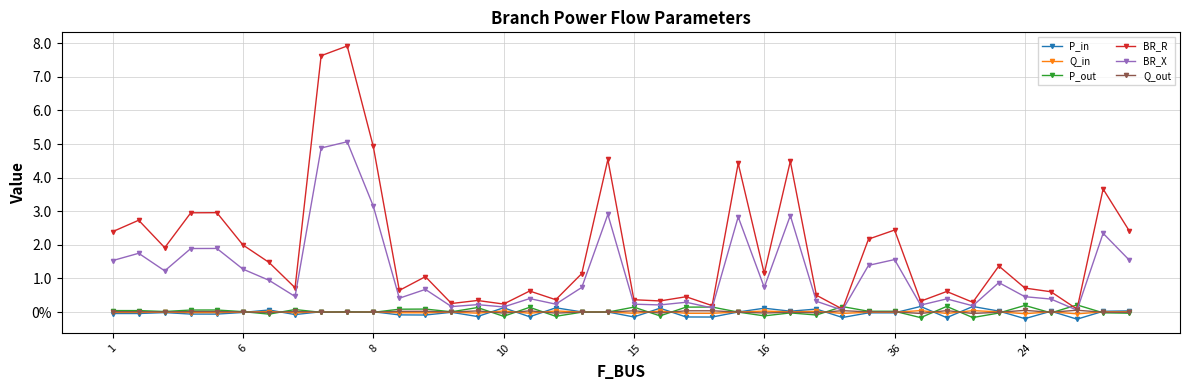

What is the minimum value for BR_R?

0.1